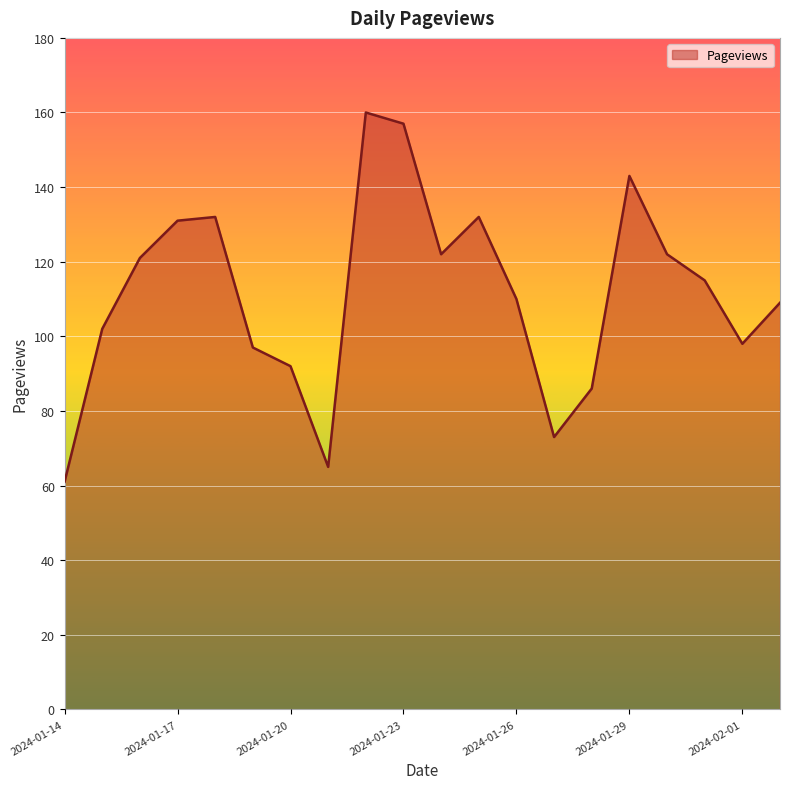

What is the smallest value displayed?

61